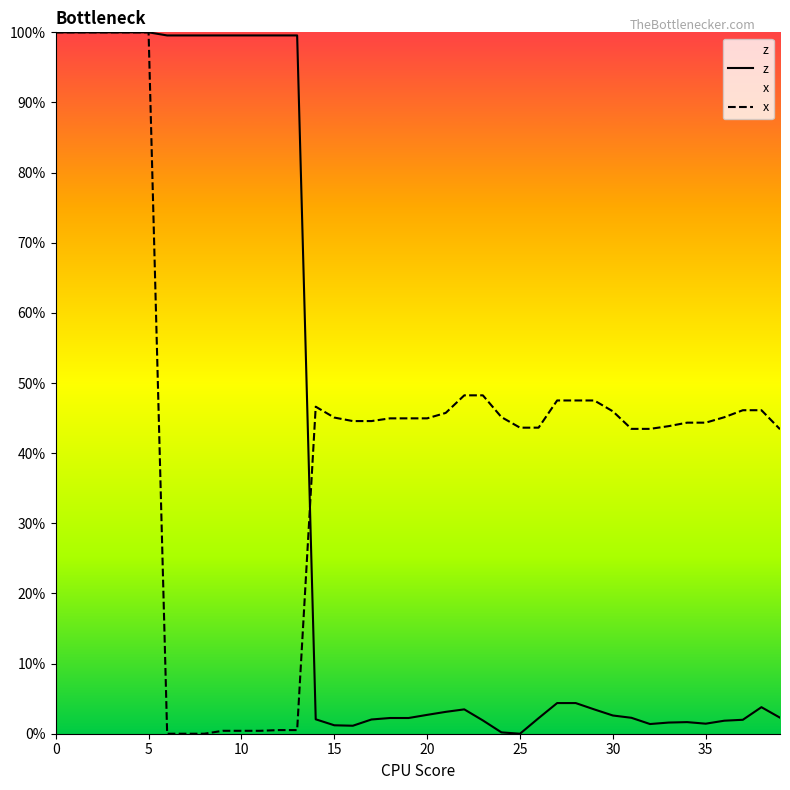

Between 37 and 32, which is larger?

37